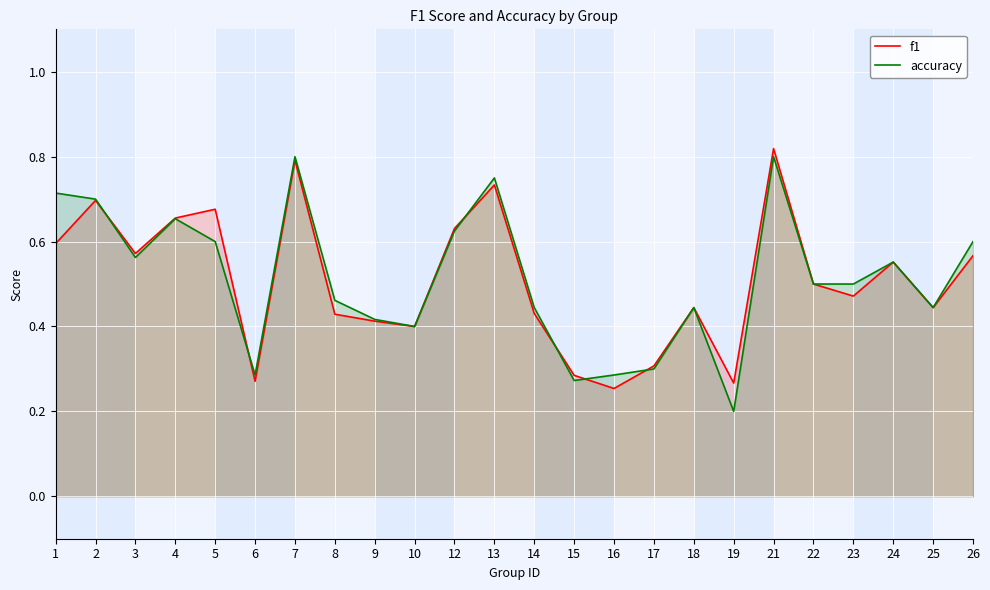

How many lines are shown in the chart?

2